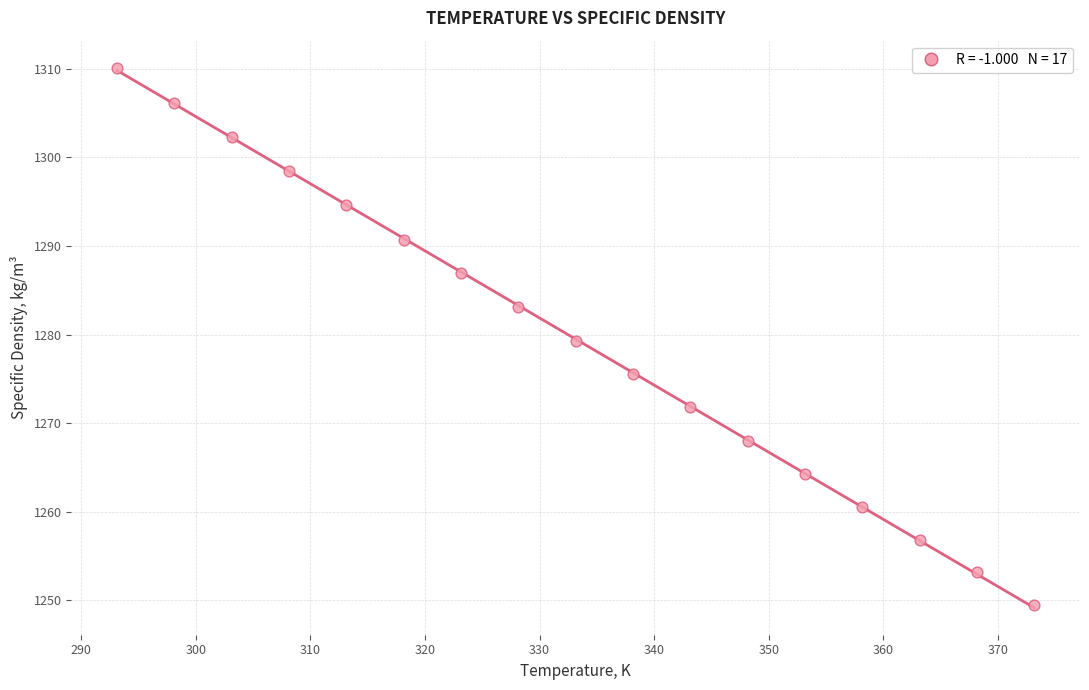

What is the range of Y values (max minus min)?

60.6